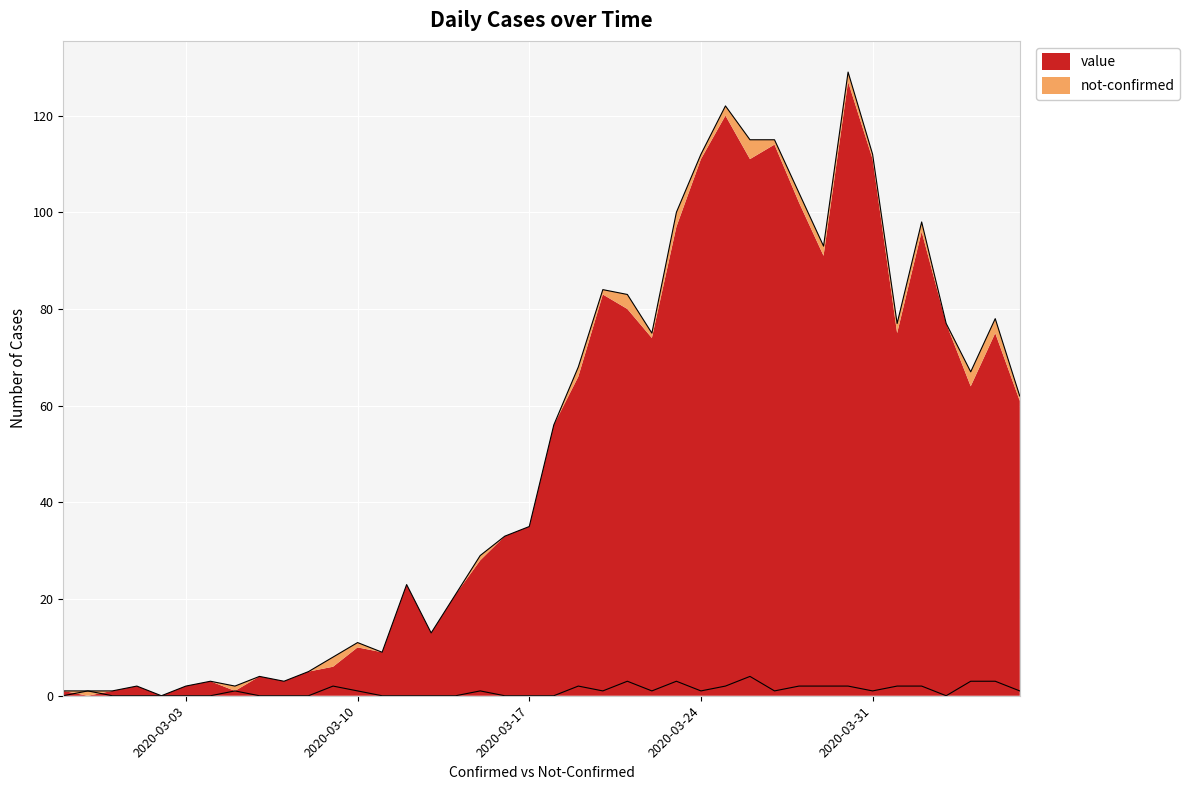

The value of not-confirmed at 2020-03-28 is 2. True or false?

True